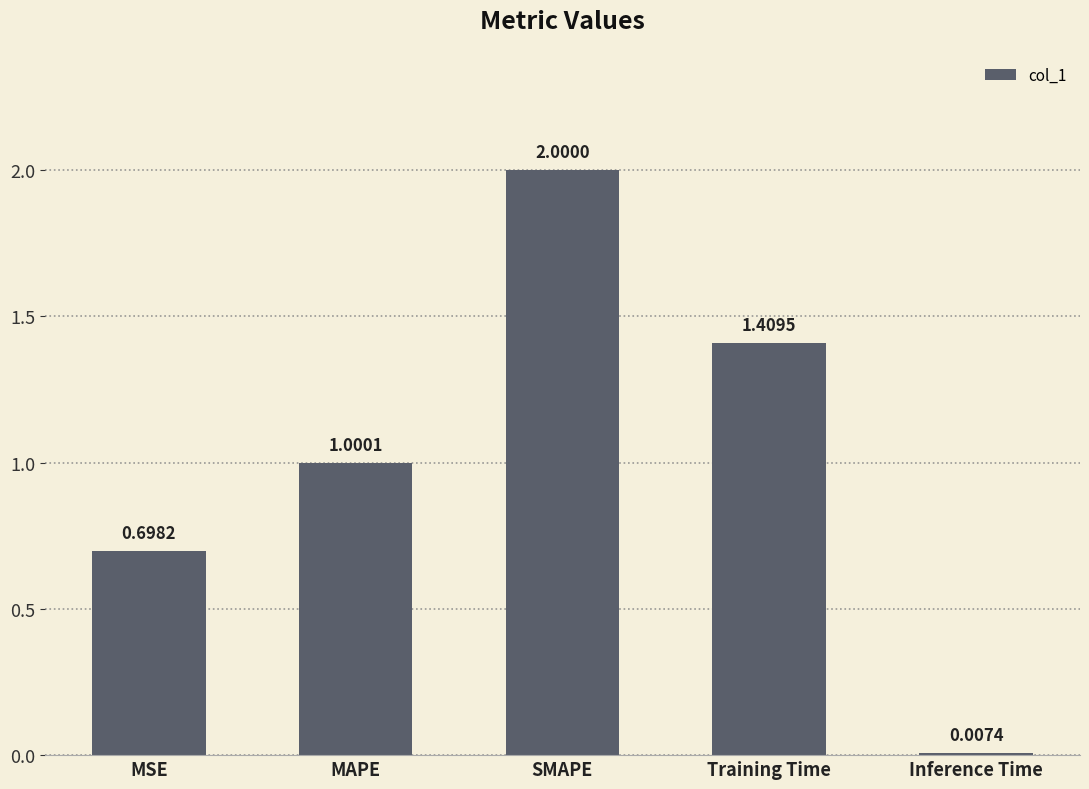

Where is the data nearest to the value 1?

MAPE